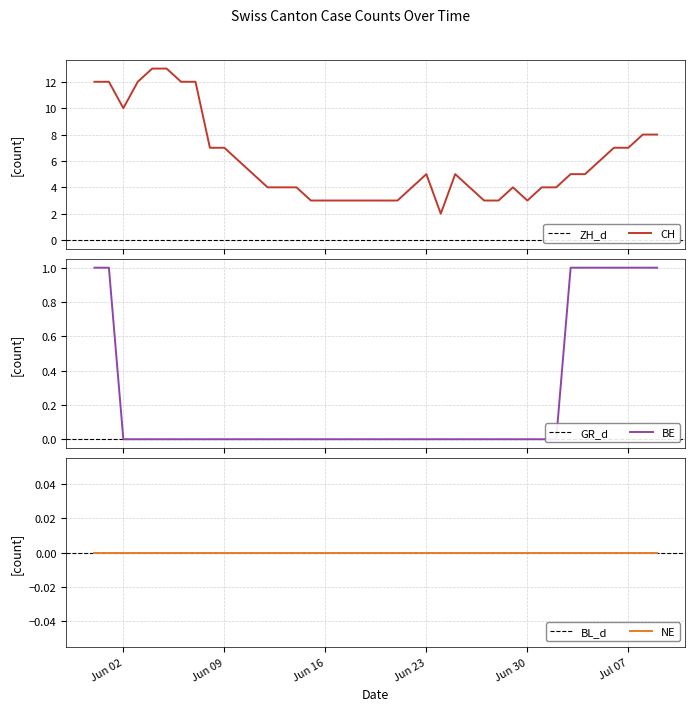

True or false: ZH has more than 1 interior local peaks.

False